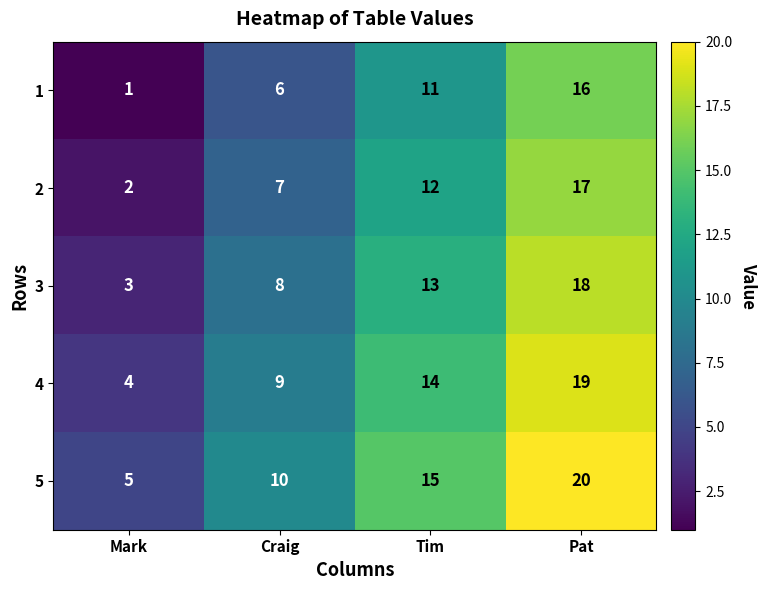

Which series has the largest total across all categories?

5